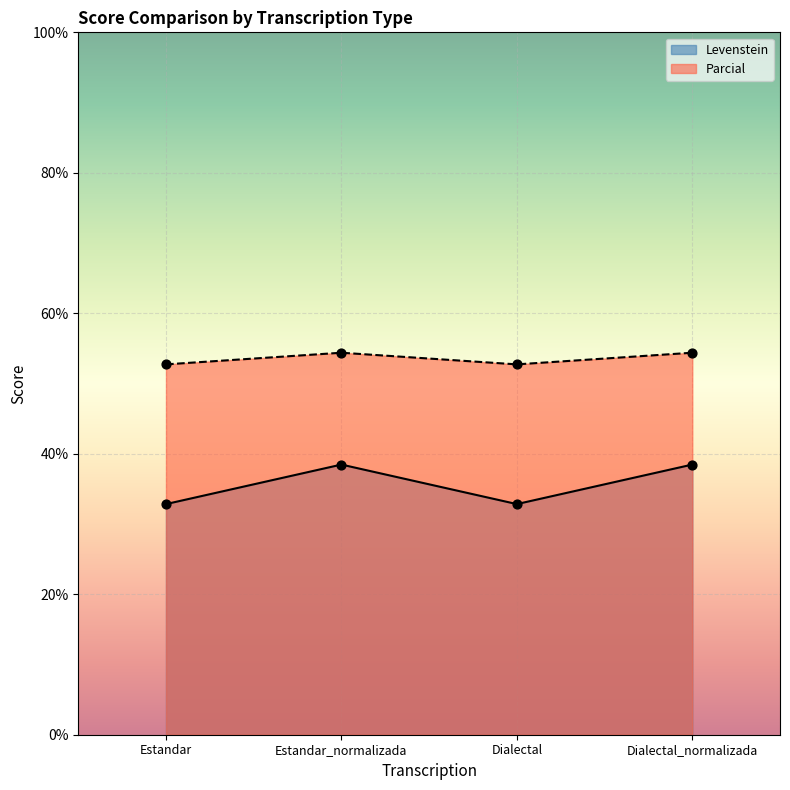

Which series contains the lowest Y value?

Parcial